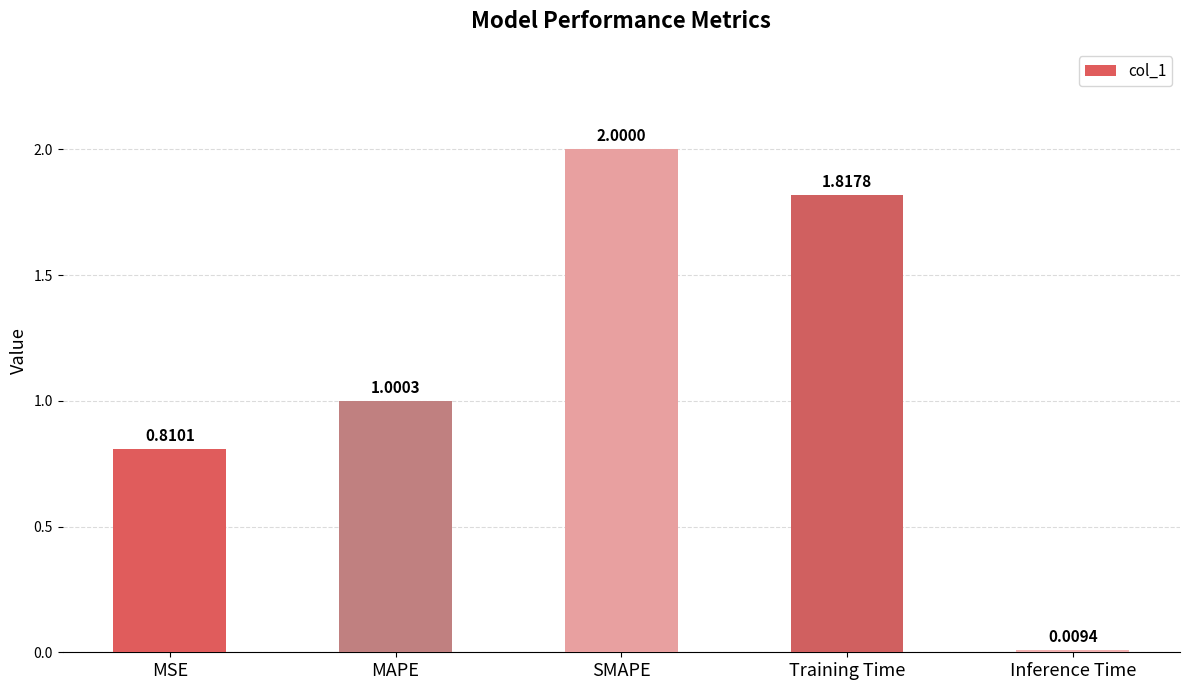

Which label corresponds to the smallest value in the chart?

Inference Time